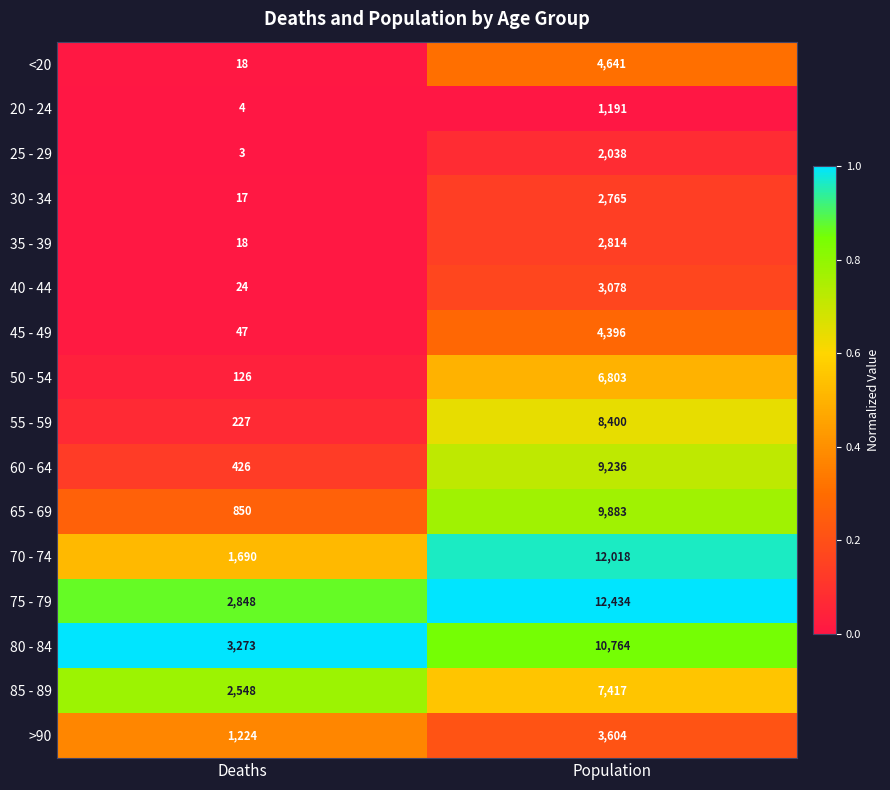

Where is 50 - 54 nearest to the value 3464?

Deaths